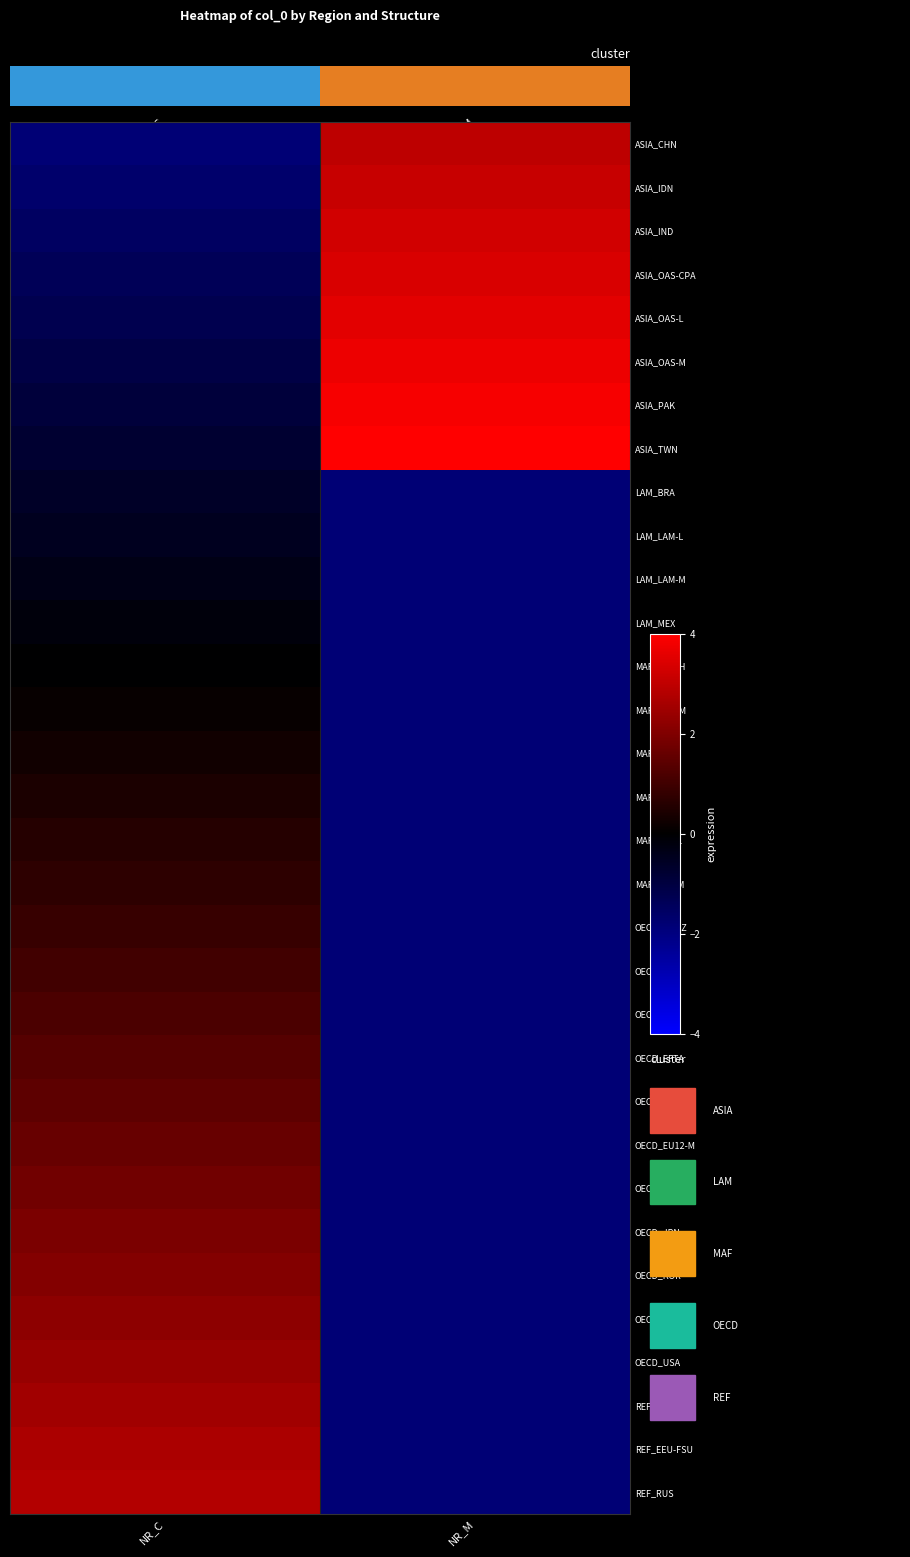

At NR_C, list the series in order from smallest to largest.

ASIA_CHN, ASIA_IDN, ASIA_IND, ASIA_OAS-CPA, ASIA_OAS-L, ASIA_OAS-M, ASIA_PAK, ASIA_TWN, LAM_BRA, LAM_LAM-L, LAM_LAM-M, LAM_MEX, MAF_MEA-H, MAF_MEA-M, MAF_NAF, MAF_SAF, MAF_SSA-L, MAF_SSA-M, OECD_AUNZ, OECD_CAN, OECD_EEU, OECD_EFTA, OECD_EU12-H, OECD_EU12-M, OECD_EU15, OECD_JPN, OECD_KOR, OECD_TUR, OECD_USA, REF_CAS, REF_EEU-FSU, REF_RUS